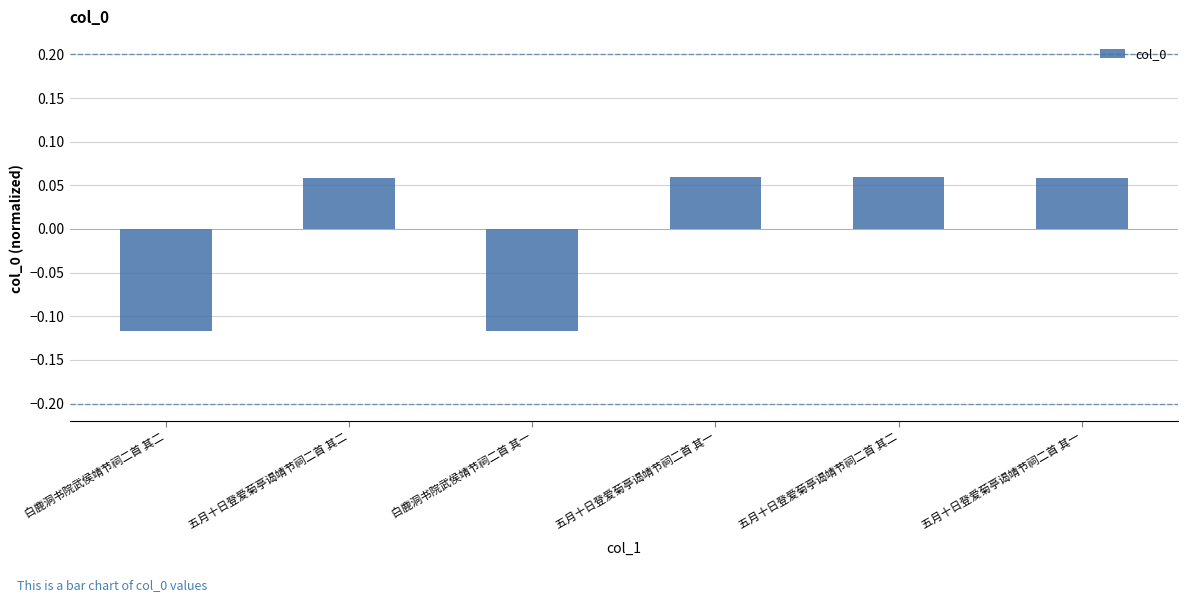

Where does the data first go above 0?

五月十日登爱菊亭谒靖节祠二首 其二